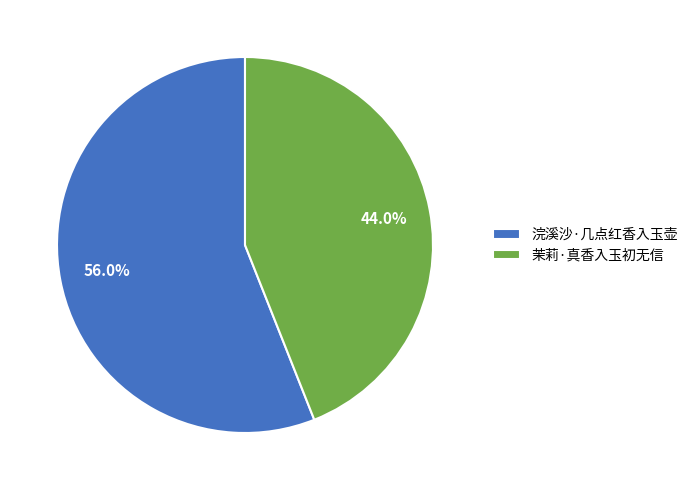

To the nearest percent, what is the average slice percentage?

50%